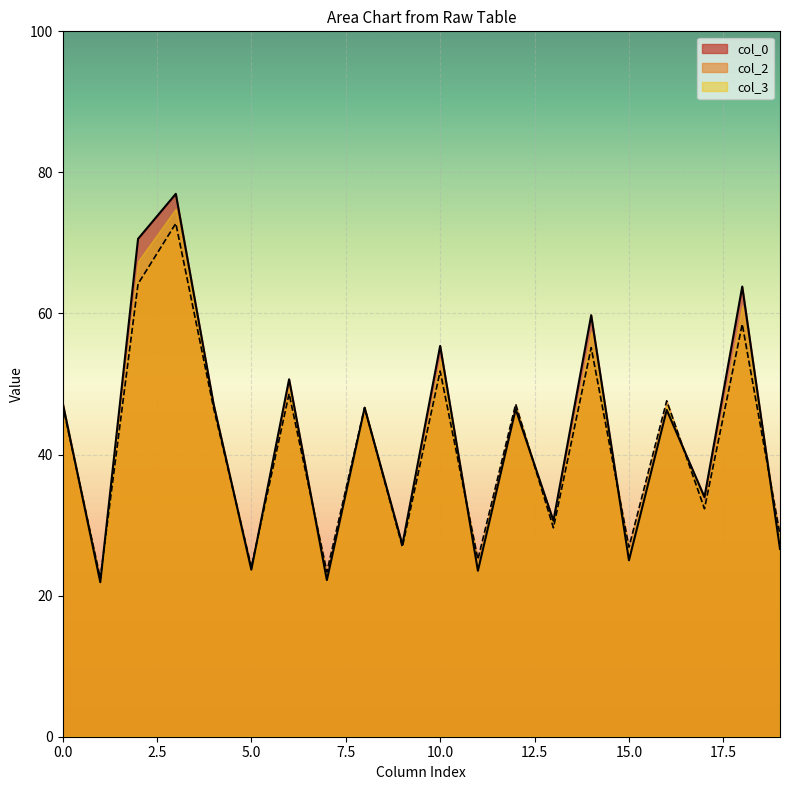

What is the smallest value displayed?

21.9